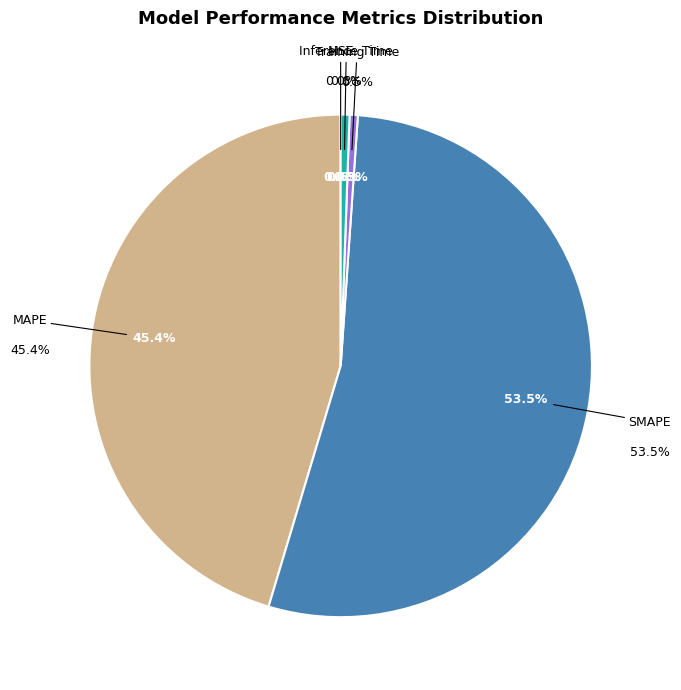

How many segments does this pie chart have?

5